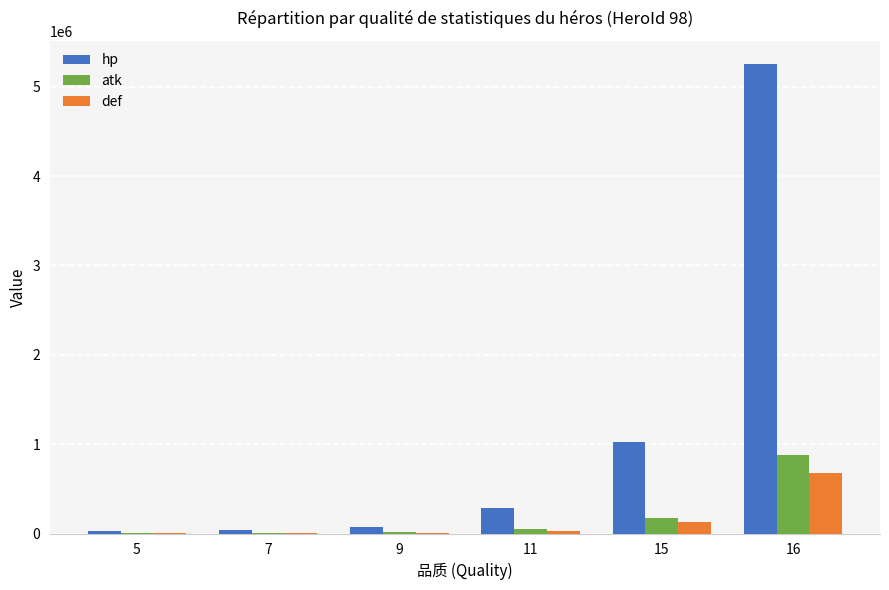

True or false: hp has a value of 9030590.3 at 16.

False